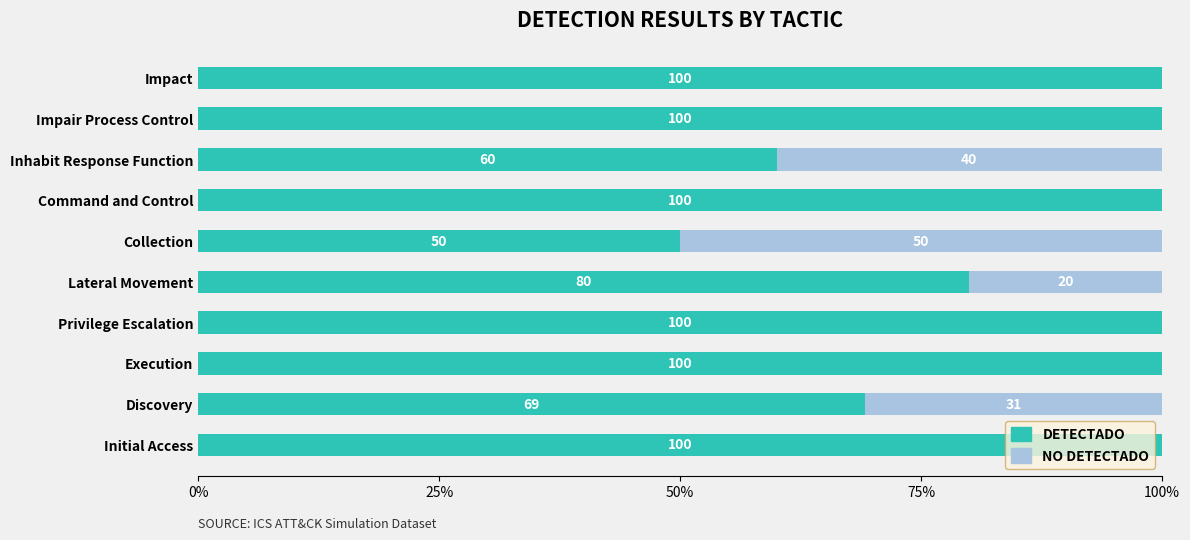

What is the total value across all series at Impair Process Control?

100.0